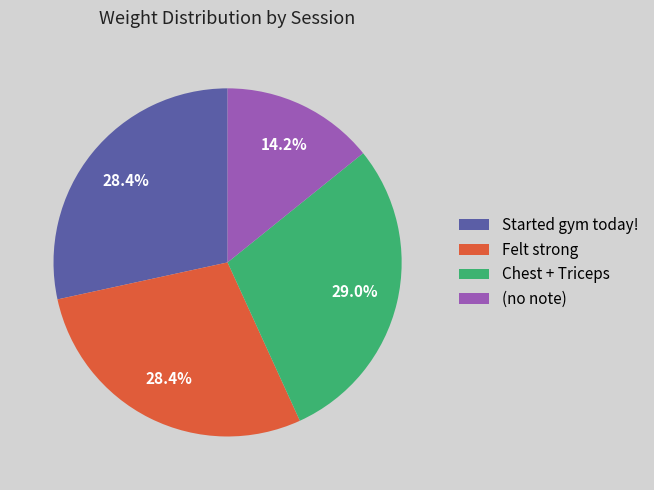

Count the number of slices in the pie.

4